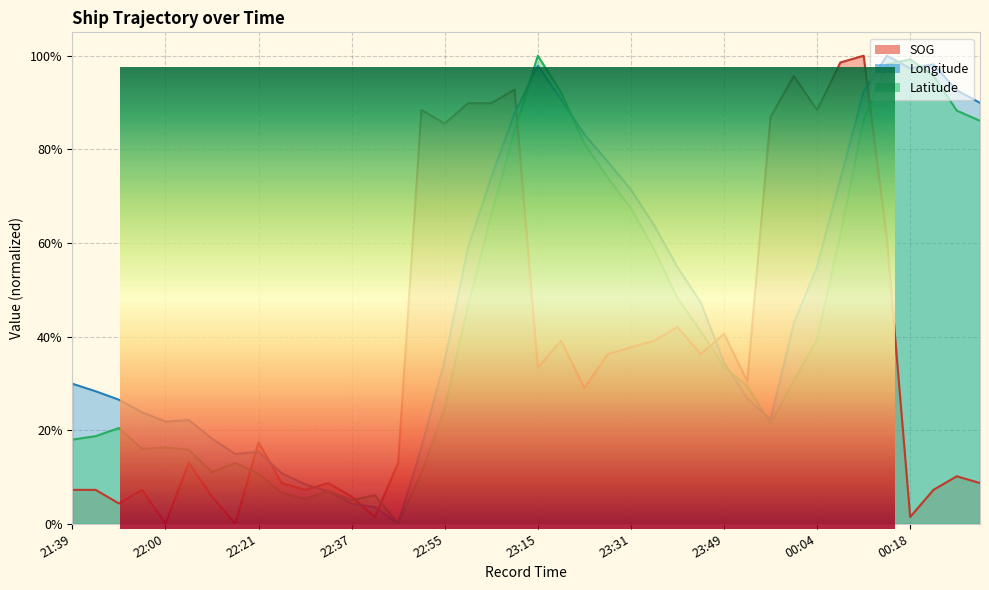

At which category does Longitude reach its first local peak?

22:06